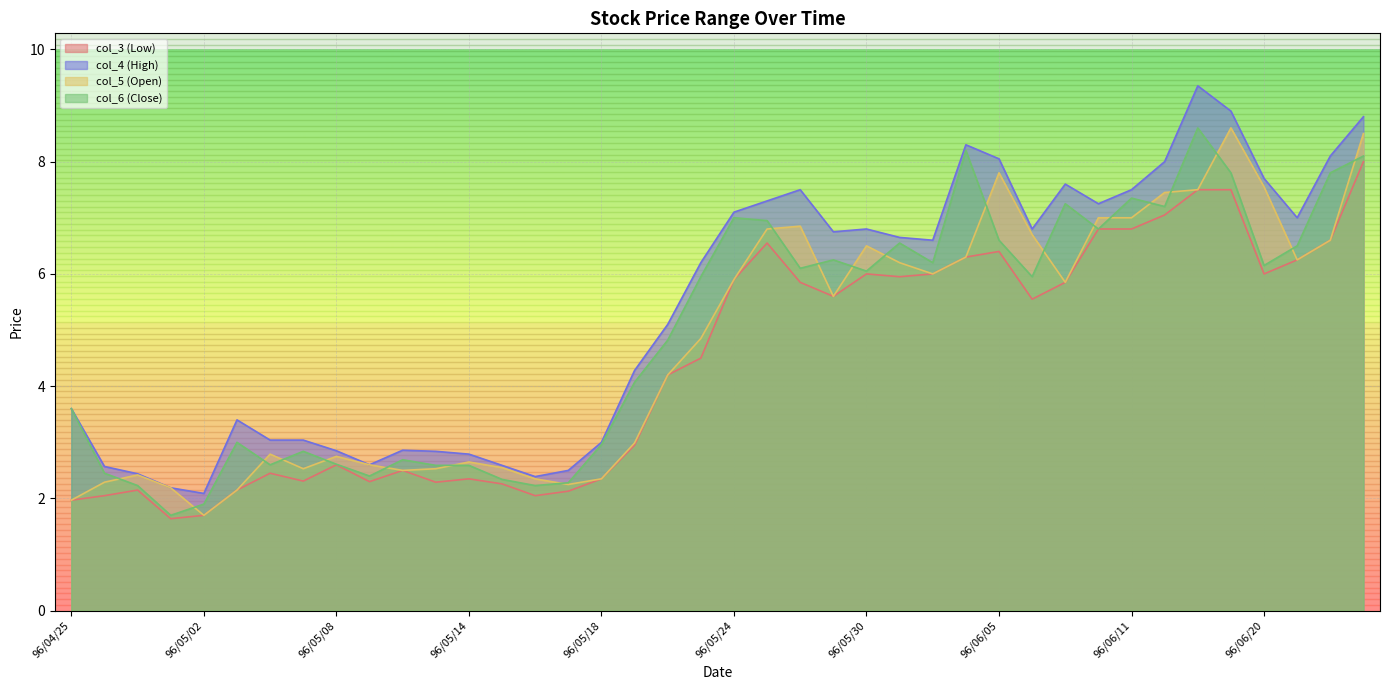

Reading right to left, transcribe all the data shown in this chart.

col_3 (Low): 96/06/23=8.0	96/06/22=6.6	96/06/21=6.2	96/06/20=6.0	96/06/14=7.5	96/06/13=7.5	96/06/12=7.0	96/06/11=6.8	96/06/08=6.8	96/06/07=5.8	96/06/06=5.5	96/06/05=6.4	96/06/04=6.3	96/06/01=6.0	96/05/31=6.0	96/05/30=6.0	96/05/29=5.6	96/05/28=5.8	96/05/25=6.5	96/05/24=5.9	96/05/23=4.5	96/05/22=4.2	96/05/21=3.0	96/05/18=2.4	96/05/17=2.1	96/05/16=2.0	96/05/15=2.3	96/05/14=2.4	96/05/11=2.3	96/05/10=2.5	96/05/09=2.3	96/05/08=2.6	96/05/07=2.3	96/05/04=2.5	96/05/03=2.1	96/05/02=1.7	96/04/30=1.6	96/04/27=2.1	96/04/26=2.0	96/04/25=2.0
col_4 (High): 96/06/23=8.8	96/06/22=8.1	96/06/21=7.0	96/06/20=7.7	96/06/14=8.9	96/06/13=9.3	96/06/12=8.0	96/06/11=7.5	96/06/08=7.2	96/06/07=7.6	96/06/06=6.8	96/06/05=8.1	96/06/04=8.3	96/06/01=6.6	96/05/31=6.7	96/05/30=6.8	96/05/29=6.8	96/05/28=7.5	96/05/25=7.3	96/05/24=7.1	96/05/23=6.2	96/05/22=5.1	96/05/21=4.3	96/05/18=3.0	96/05/17=2.5	96/05/16=2.4	96/05/15=2.6	96/05/14=2.8	96/05/11=2.8	96/05/10=2.9	96/05/09=2.6	96/05/08=2.9	96/05/07=3.0	96/05/04=3.0	96/05/03=3.4	96/05/02=2.1	96/04/30=2.2	96/04/27=2.4	96/04/26=2.6	96/04/25=3.6
col_5 (Open): 96/06/23=8.5	96/06/22=6.6	96/06/21=6.2	96/06/20=7.5	96/06/14=8.6	96/06/13=7.5	96/06/12=7.5	96/06/11=7.0	96/06/08=7.0	96/06/07=5.8	96/06/06=6.7	96/06/05=7.8	96/06/04=6.3	96/06/01=6.0	96/05/31=6.2	96/05/30=6.5	96/05/29=5.6	96/05/28=6.8	96/05/25=6.8	96/05/24=5.9	96/05/23=4.8	96/05/22=4.2	96/05/21=3.0	96/05/18=2.4	96/05/17=2.2	96/05/16=2.4	96/05/15=2.5	96/05/14=2.6	96/05/11=2.5	96/05/10=2.5	96/05/09=2.6	96/05/08=2.8	96/05/07=2.5	96/05/04=2.8	96/05/03=2.1	96/05/02=1.7	96/04/30=2.2	96/04/27=2.4	96/04/26=2.3	96/04/25=2.0
col_6 (Close): 96/06/23=8.1	96/06/22=7.8	96/06/21=6.5	96/06/20=6.2	96/06/14=7.8	96/06/13=8.6	96/06/12=7.2	96/06/11=7.3	96/06/08=6.8	96/06/07=7.2	96/06/06=6.0	96/06/05=6.6	96/06/04=8.2	96/06/01=6.2	96/05/31=6.5	96/05/30=6.0	96/05/29=6.2	96/05/28=6.1	96/05/25=7.0	96/05/24=7.0	96/05/23=6.0	96/05/22=4.8	96/05/21=4.1	96/05/18=3.0	96/05/17=2.3	96/05/16=2.2	96/05/15=2.3	96/05/14=2.6	96/05/11=2.6	96/05/10=2.7	96/05/09=2.4	96/05/08=2.6	96/05/07=2.8	96/05/04=2.6	96/05/03=3.0	96/05/02=1.9	96/04/30=1.7	96/04/27=2.2	96/04/26=2.5	96/04/25=3.6